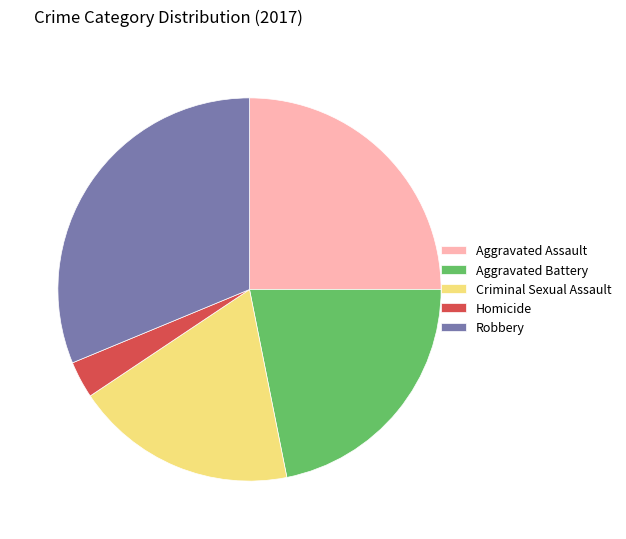

Which has a higher value, Robbery or Aggravated Assault?

Robbery